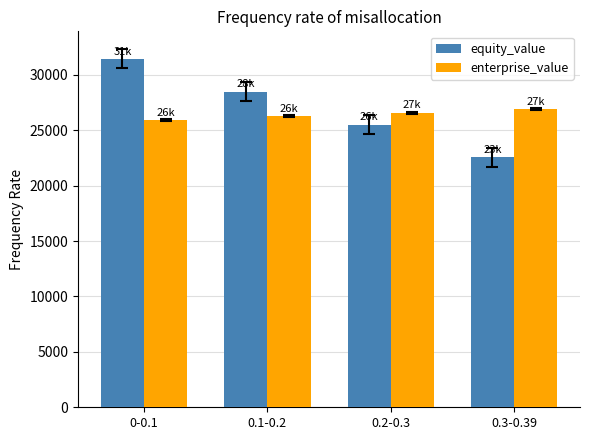

What is the label of the 1st bar from the right?

0.3-0.39